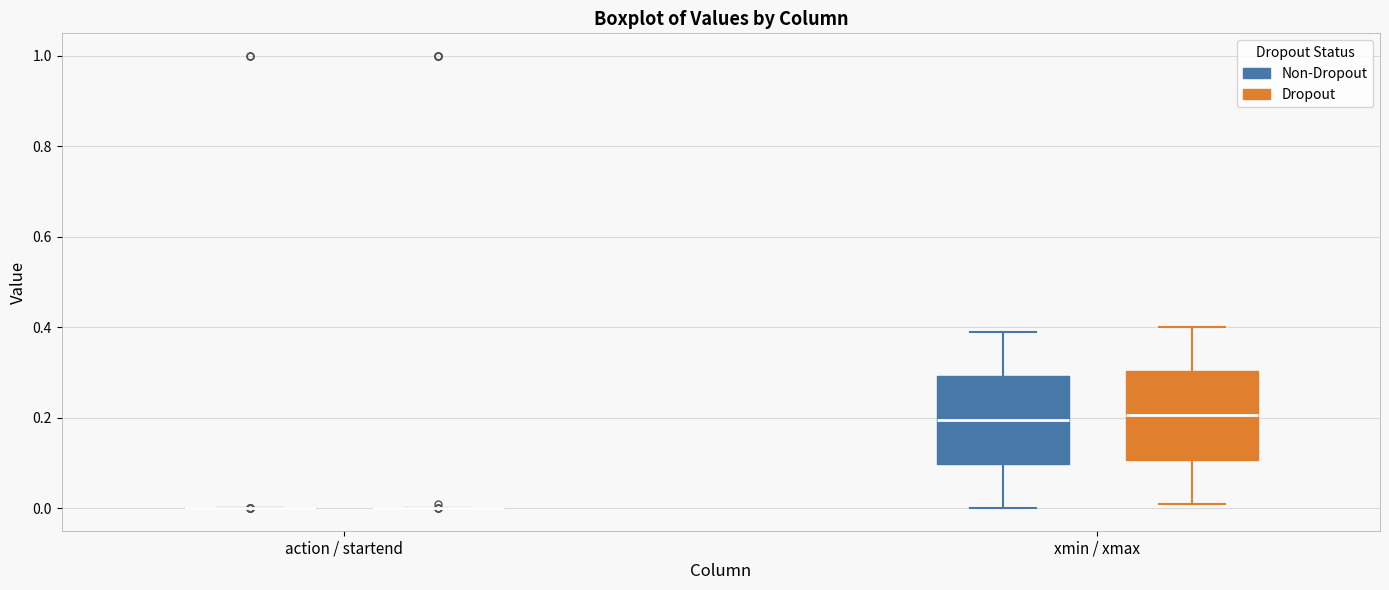

Reading left to right, read every box against the y-axis: the position of its median line, the range the box covers, and the ends of its whiskers. The values are not printed on the chart, so give them approximately, as read against the axis.

action / startend (Non-Dropout): box collapsed to a line at 0.00, whiskers 0.00 to 0.00
action / startend (Dropout): box collapsed to a line at 0.00, whiskers 0.00 to 0.00
xmin / xmax (Non-Dropout): median 0.20, box 0.10 to 0.30, whiskers 0.00 to 0.40
xmin / xmax (Dropout): median 0.20, box 0.10 to 0.30, whiskers 0.02 to 0.40